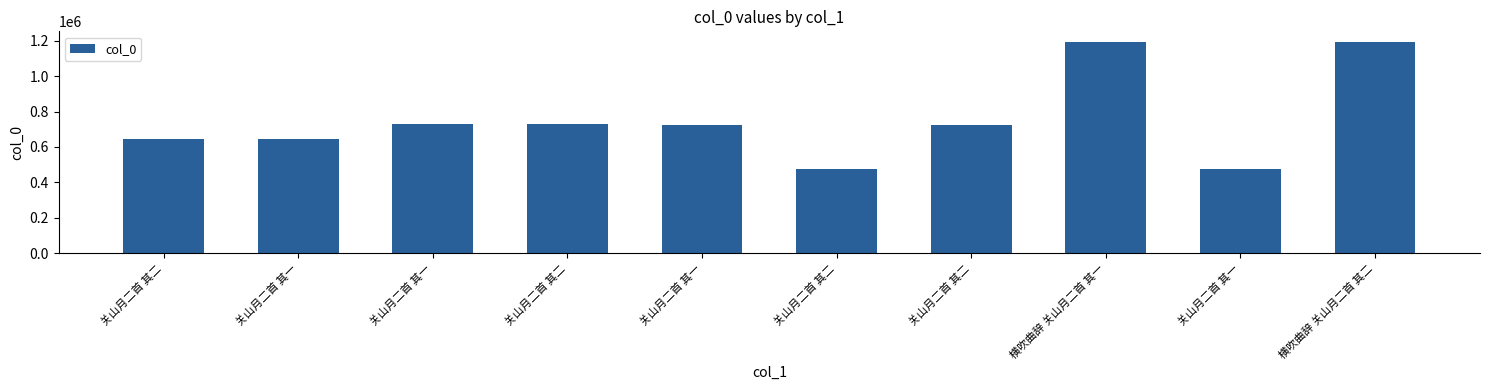

How many series are shown in this chart?

1